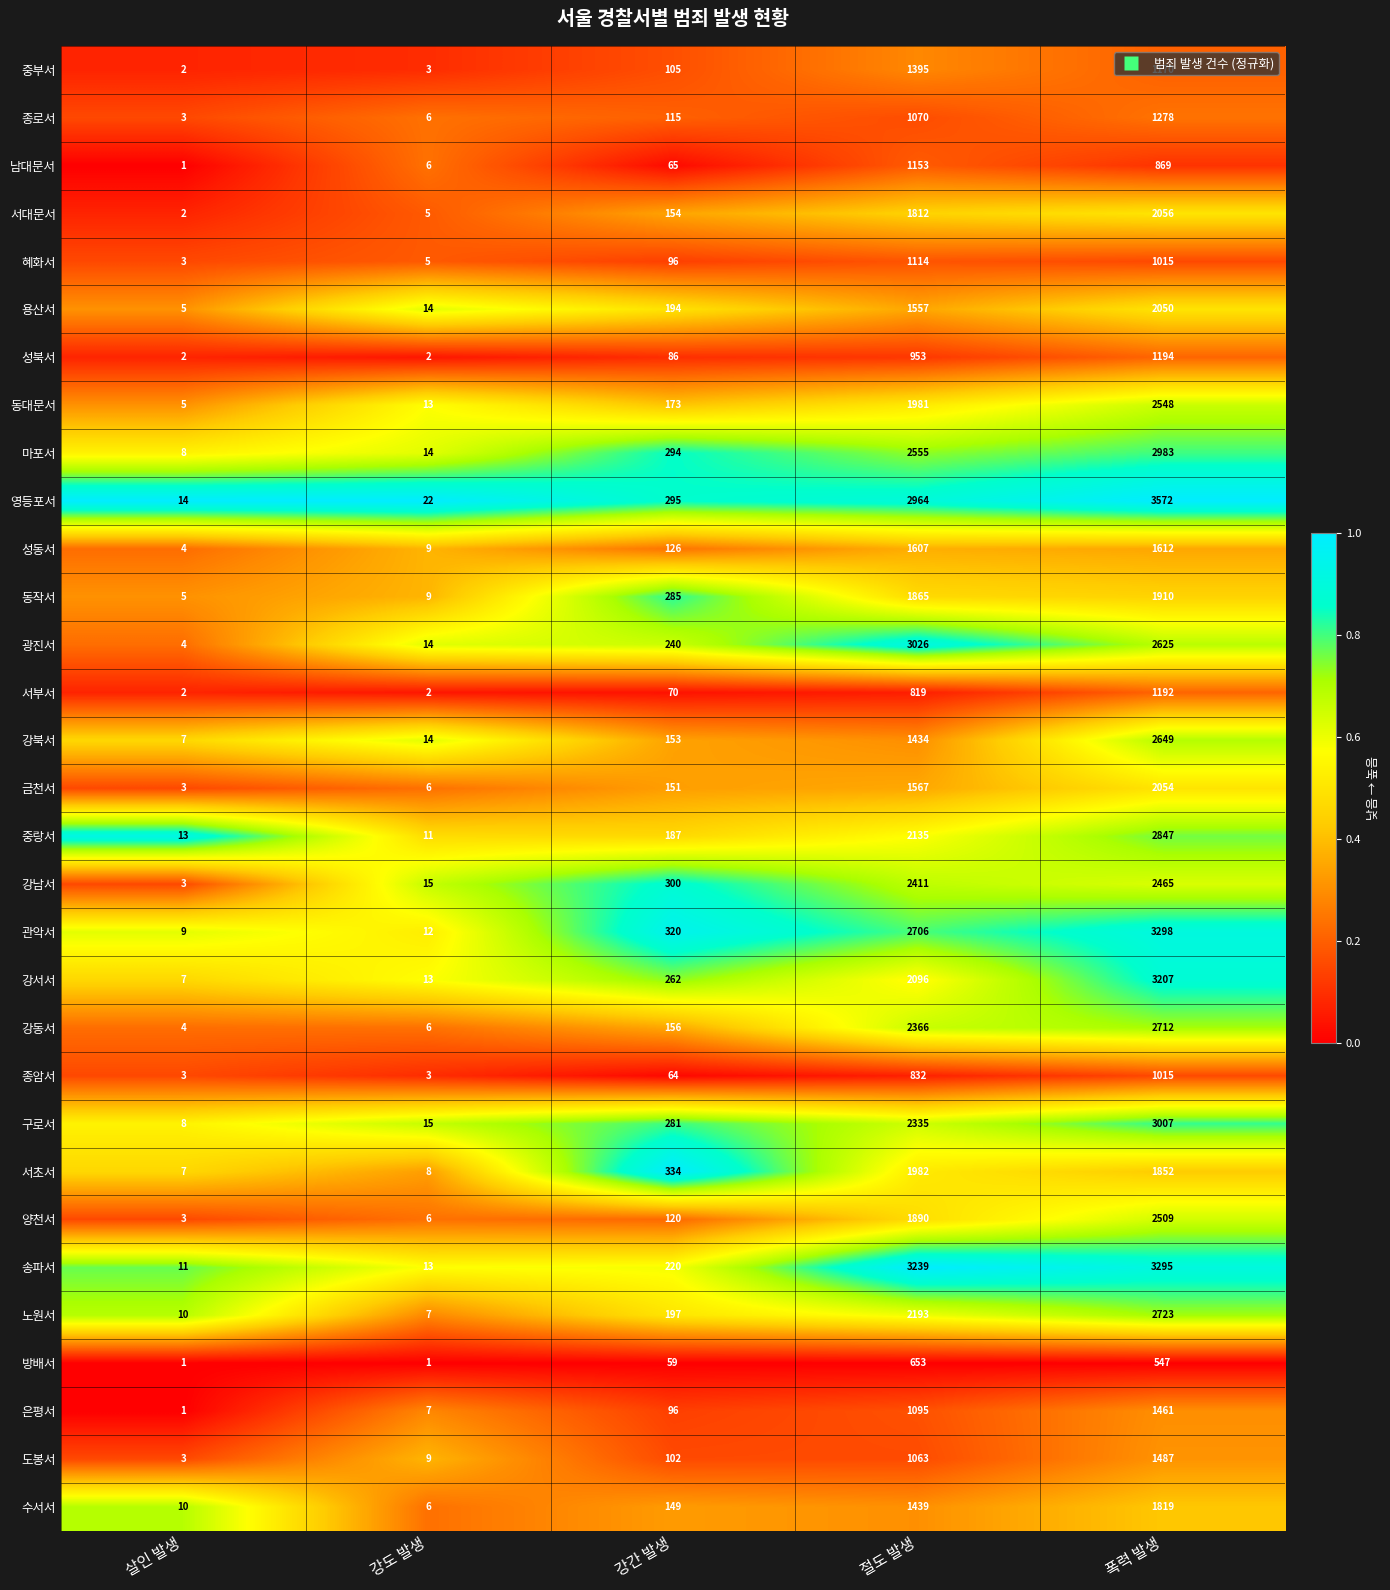

What is the average value of the 구로서 series?

1129